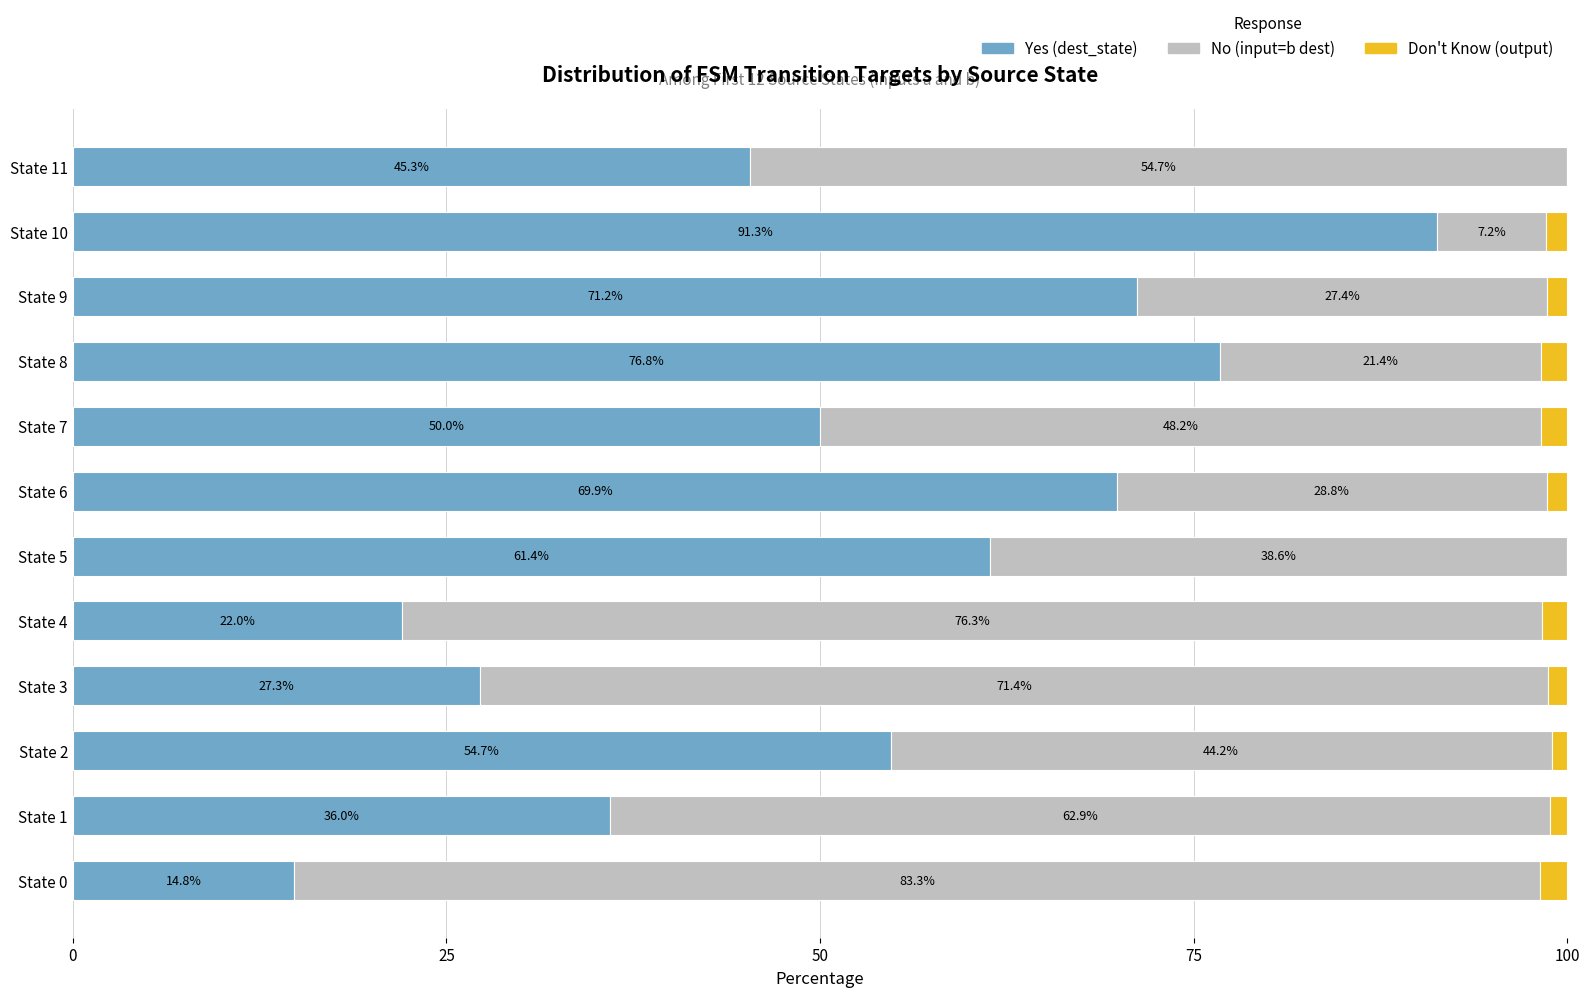

Which category has the highest value in the Yes (dest_state) series?

State 10